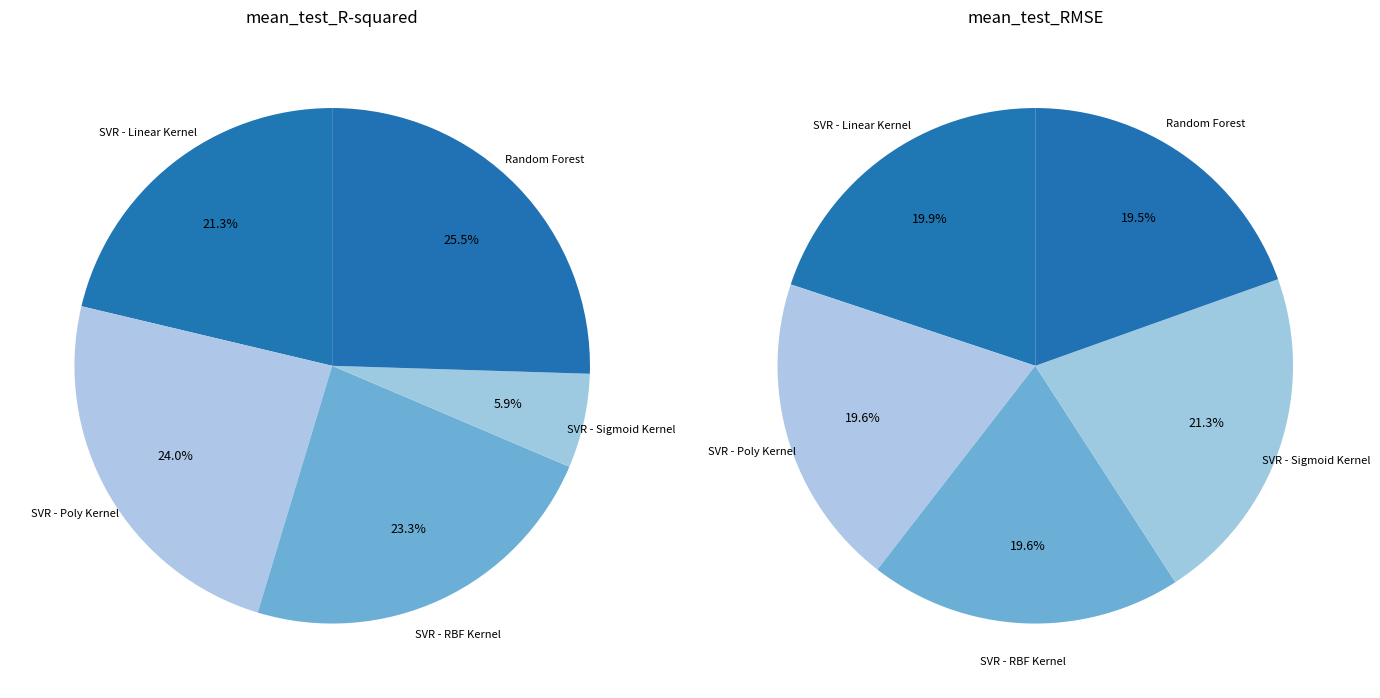

Is it true that SVR - Poly Kernel is 17% of the pie?

False